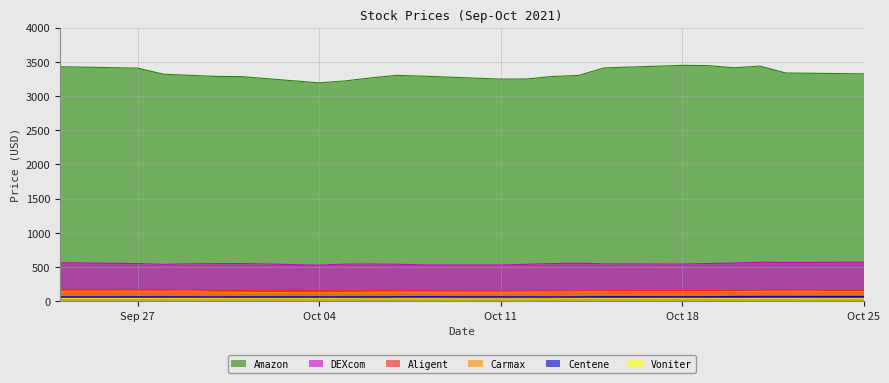

What are all the series names shown in the legend?

Aligent, Centene, DEXcom, Carmax, Amazon, Voniter